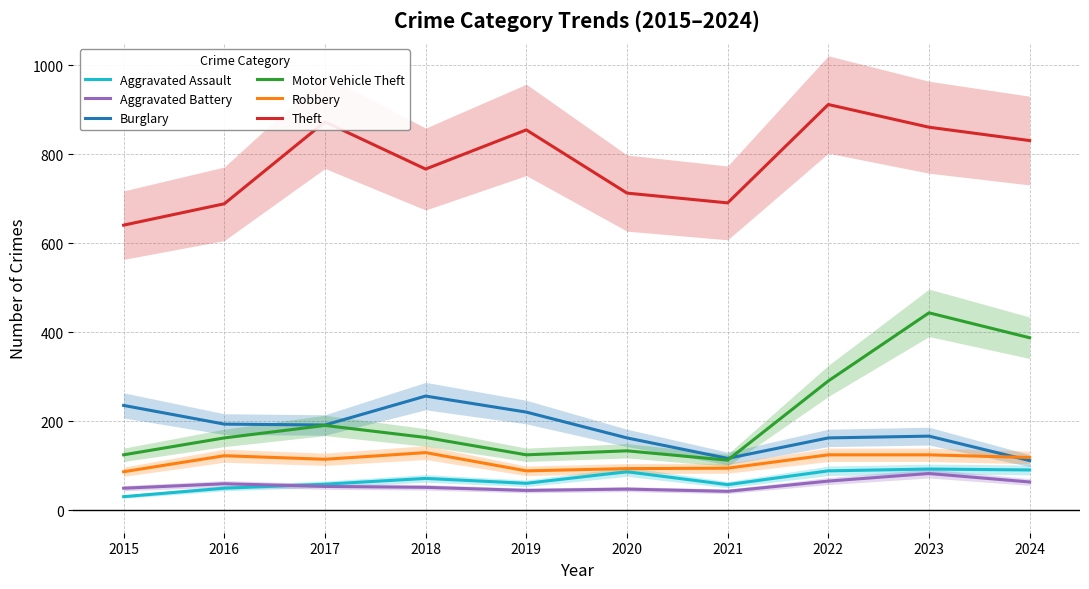

True or false: Theft and Burglary intersect in this chart.

False